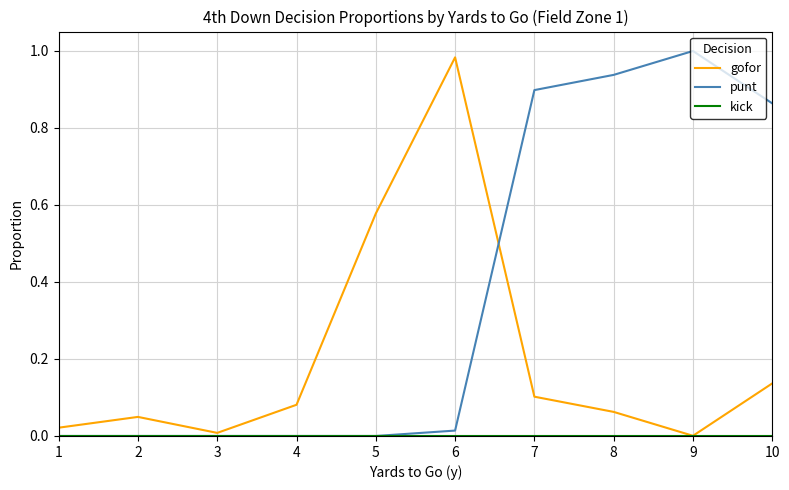

How many categories are shown in the chart?

10